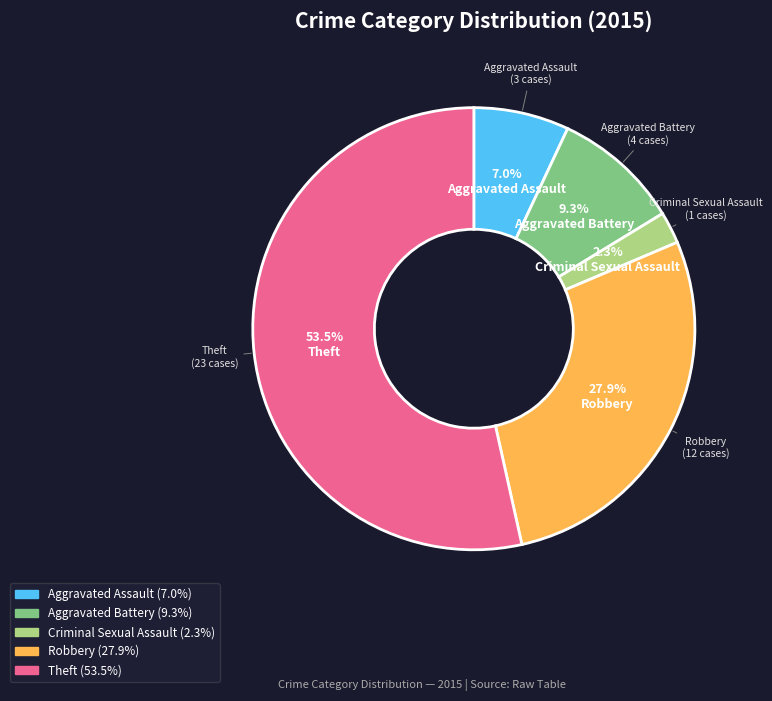

Is Theft the majority of the pie?

Yes